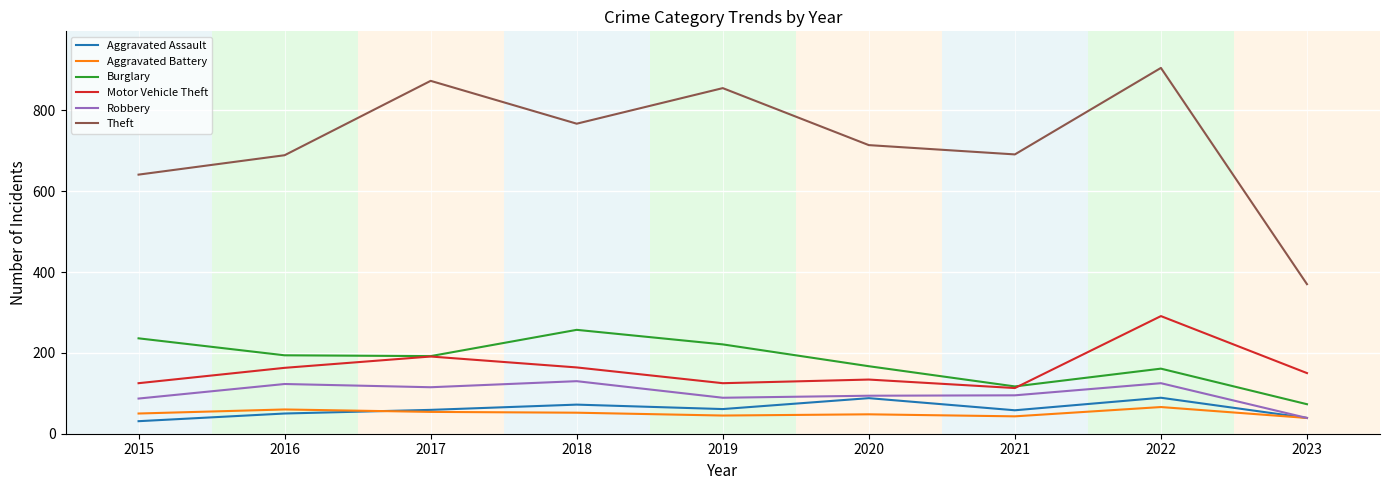

At which label does Motor Vehicle Theft first exceed 150?

2016